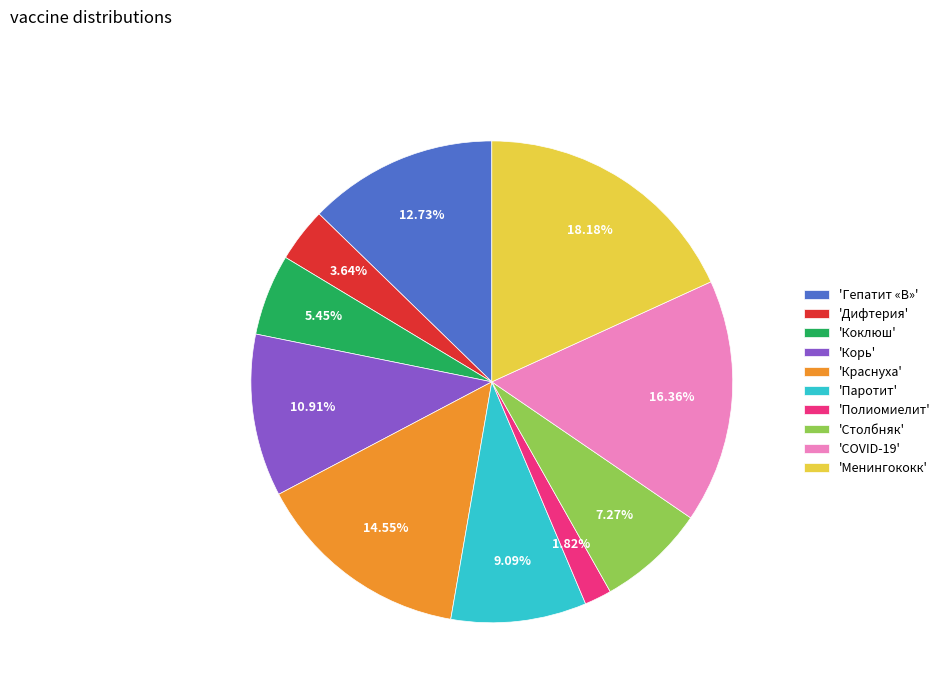

Rank the categories by value from lowest to highest.

'Полиомиелит', 'Дифтерия', 'Коклюш', 'Столбняк', 'Паротит', 'Корь', 'Гепатит «В»', 'Краснуха', 'COVID-19', 'Менингококк'